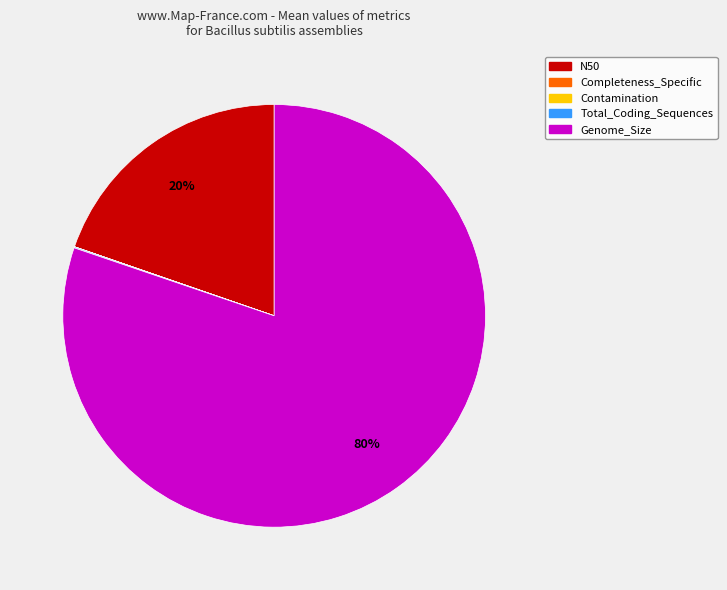

Does any single category account for the majority?

Yes